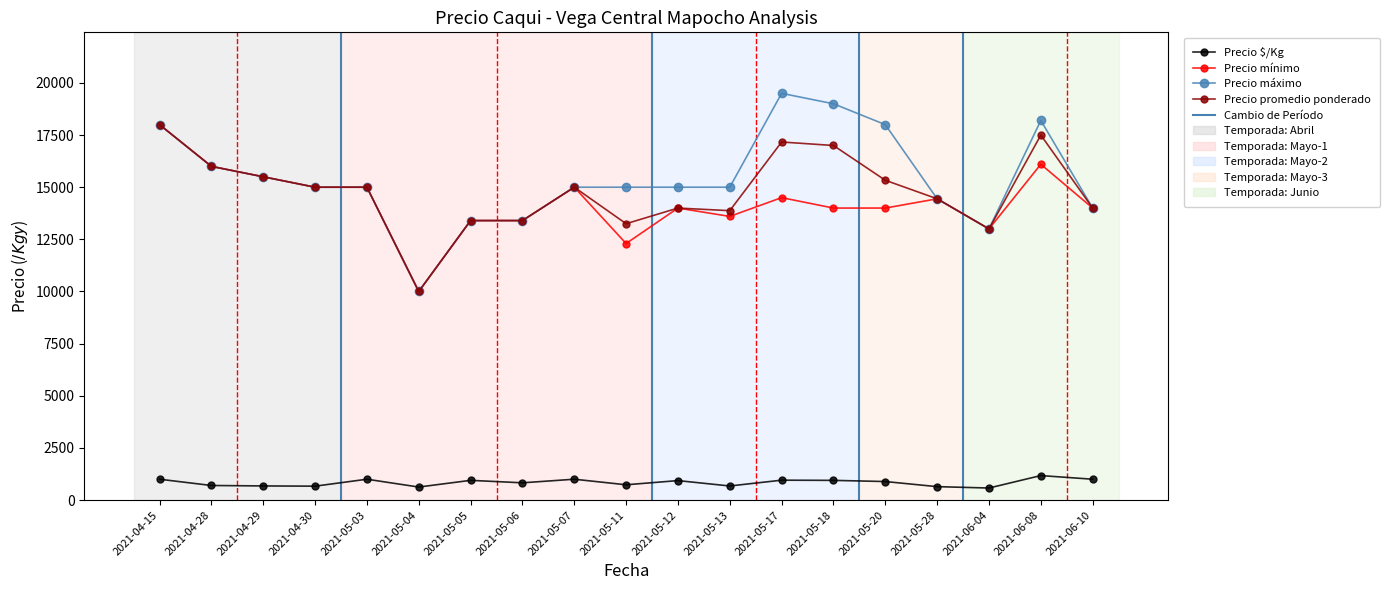

What is the value of the Precio mínimo point at the 1st from the left?

18000